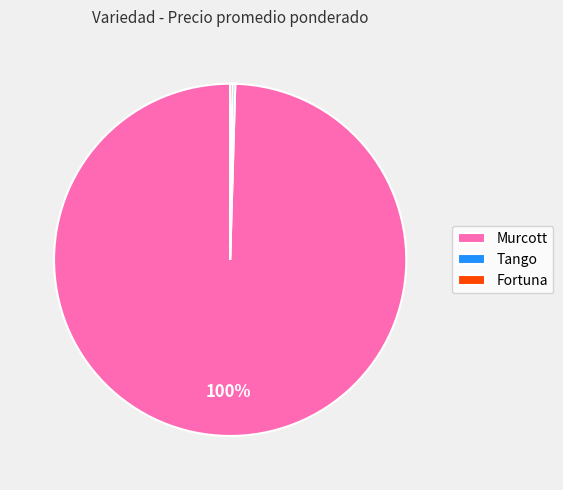

Is it true that Murcott is 93% of the pie?

False